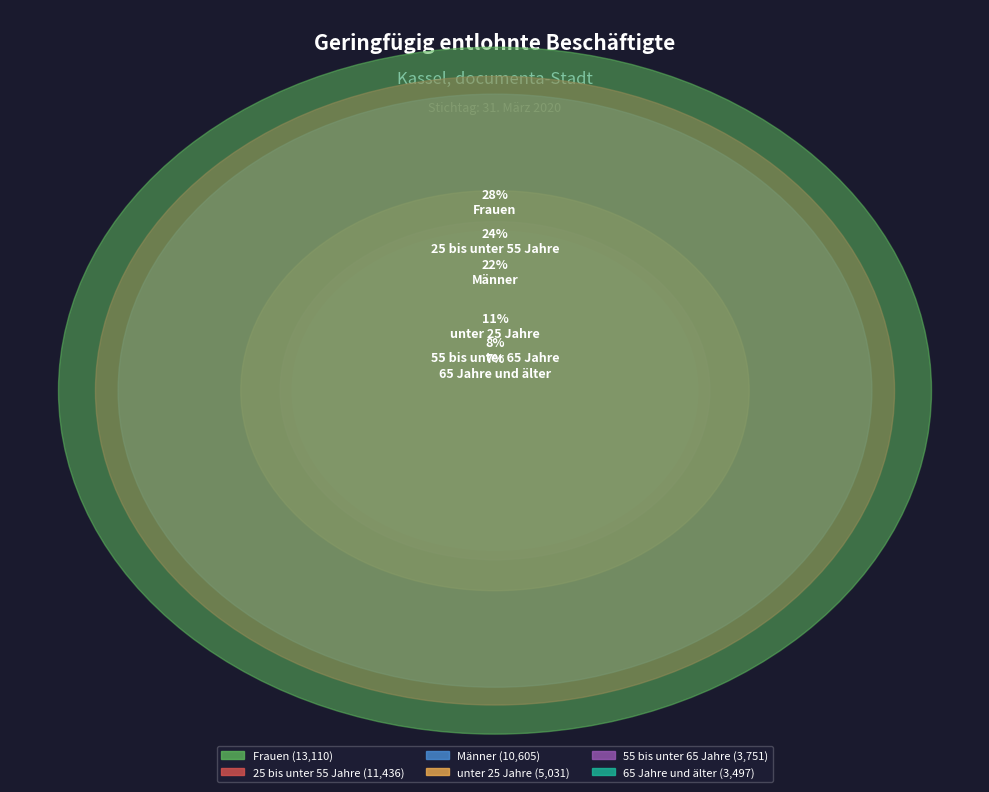

What is the change in value from unter 25 Jahre to 55 bis unter 65 Jahre?

-1280